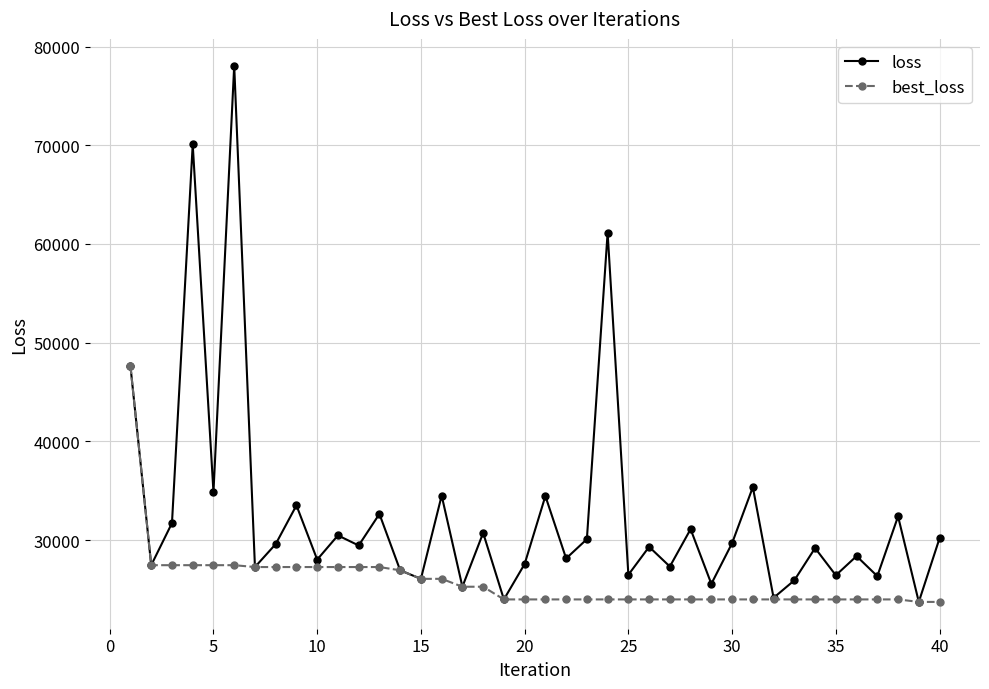

What is the maximum value shown in the chart?

78065.9